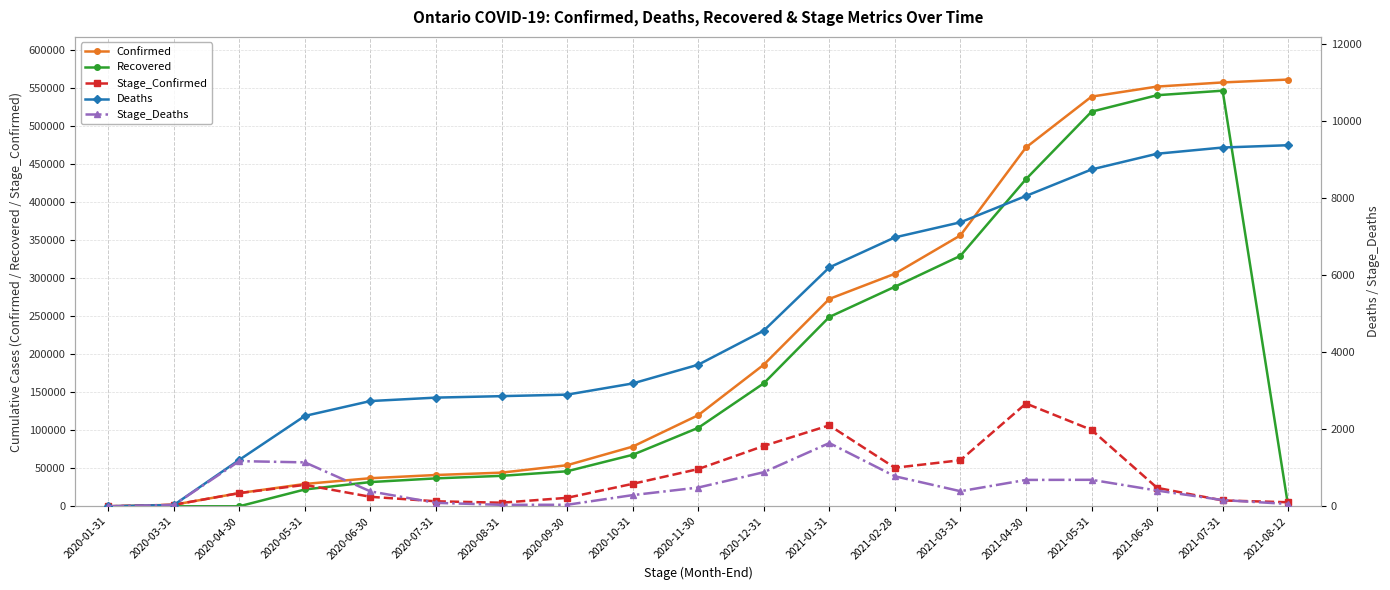

What is the total value across all series at 2021-07-31?

1122031